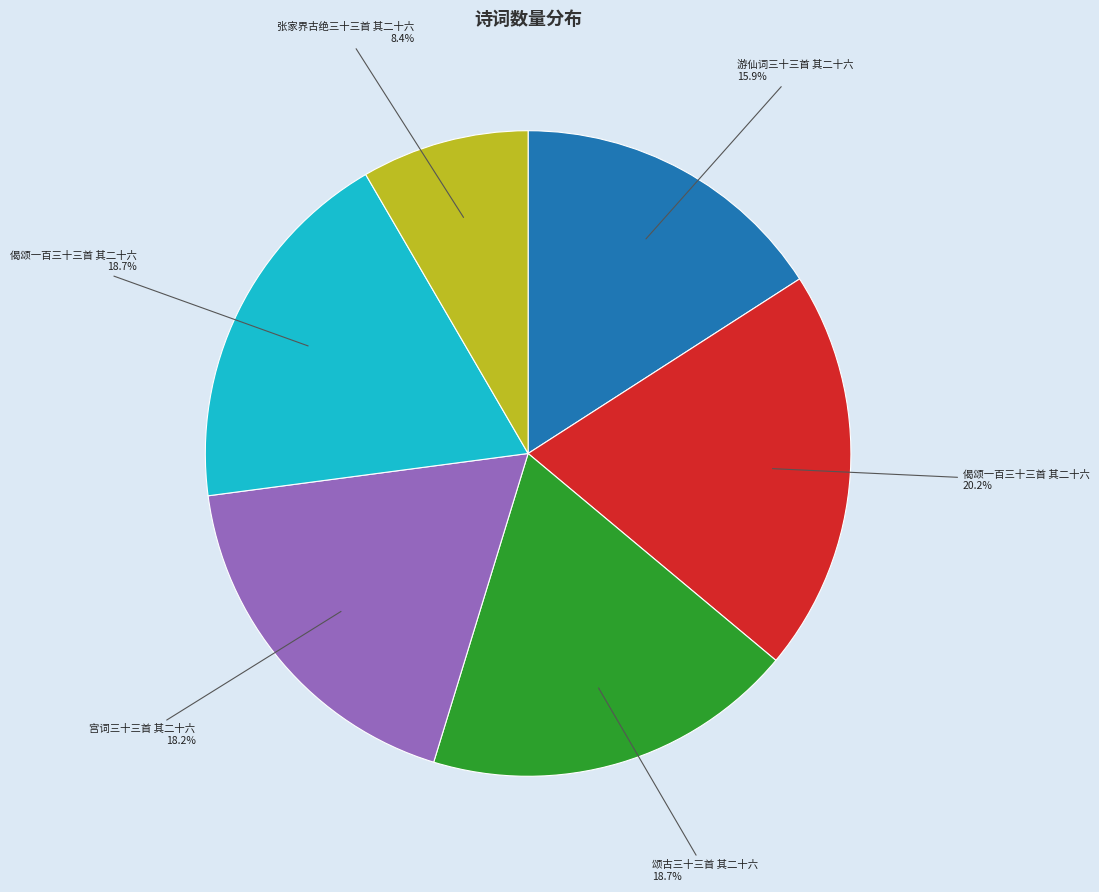

Is there any slice that represents more than half of the pie?

No